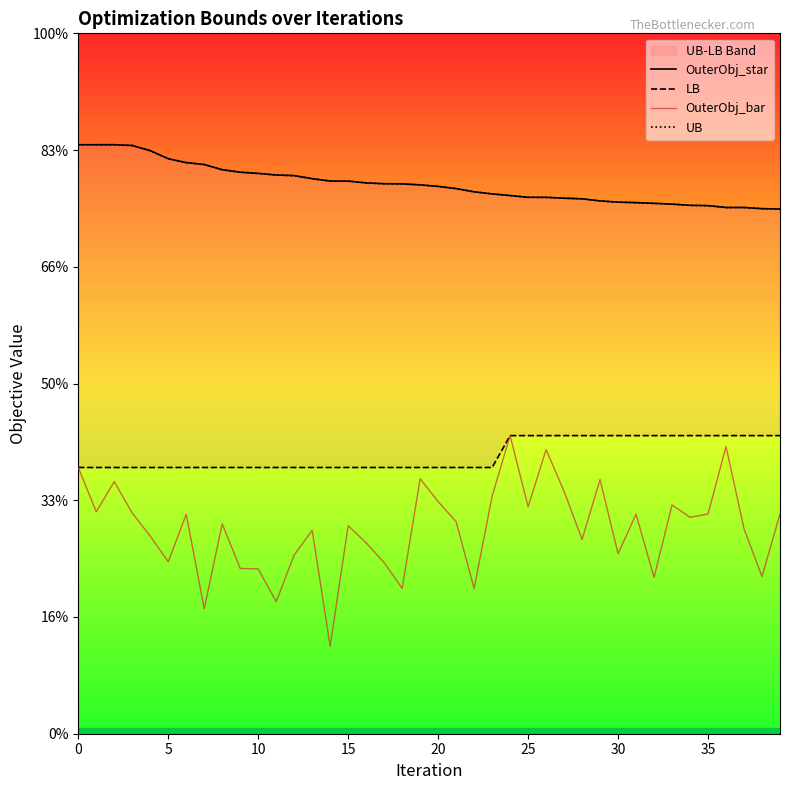

Reading left to right, transcribe all the data shown in this chart.

OuterObj_star: 100913	100913	100913	100782	99893	98520	97847	97527	96627	96207	95995	95726	95620	95099	94689	94683	94373	94233	94209	94038	93773	93399	92845	92487	92206	91907	91901	91752	91648	91288	91076	90989	90872	90737	90530	90477	90158	90158	89960	89897
LB: 45617	45617	45617	45617	45617	45617	45617	45617	45617	45617	45617	45617	45617	45617	45617	45617	45617	45617	45617	45617	45617	45617	45617	45617	51079	51079	51079	51079	51079	51079	51079	51079	51079	51079	51079	51079	51079	51079	51079	51079
OuterObj_bar: 45617	38014	43204	37797	33854	29469	37588	21421	35968	28315	28238	22624	30629	34840	14989	35648	32704	29320	24905	43690	39759	36337	24881	40691	51079	38879	48670	41523	33295	43545	30837	37613	26781	39197	37083	37654	49193	35120	26916	37667
UB: 100913	100913	100913	100782	99893	98520	97847	97527	96627	96207	95995	95726	95620	95099	94689	94683	94373	94233	94209	94038	93773	93399	92845	92487	92206	91907	91901	91752	91648	91288	91076	90989	90872	90737	90530	90477	90158	90158	89960	89897